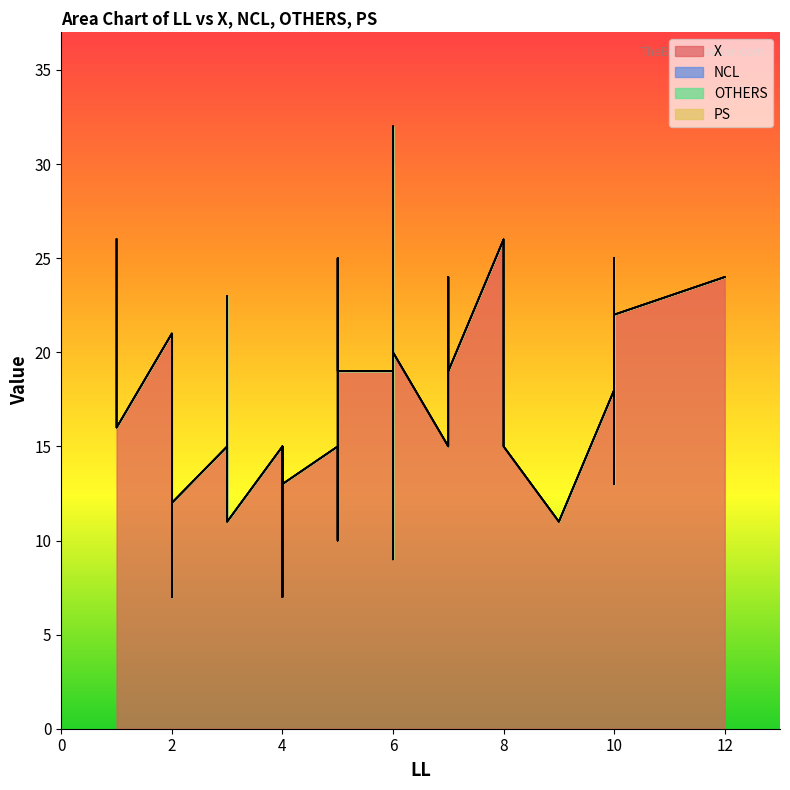

True or false: PS and NCL cross at least once.

False